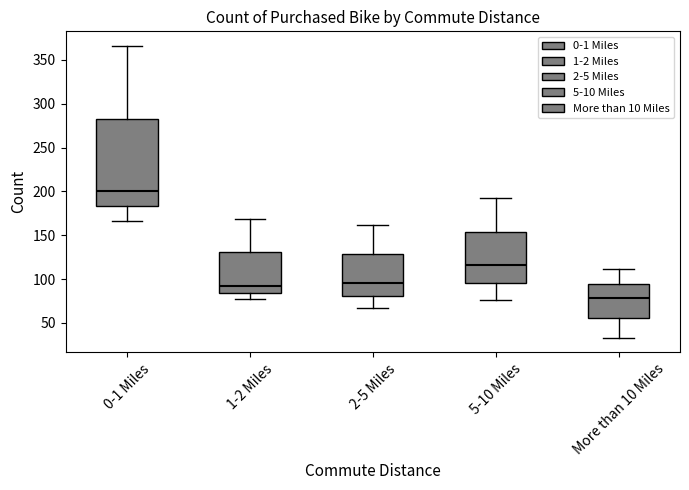

Where does the lower whisker of the box for 2-5 Miles end on the y-axis? The values are not printed on the chart, so give them approximately, as read against the axis.

65